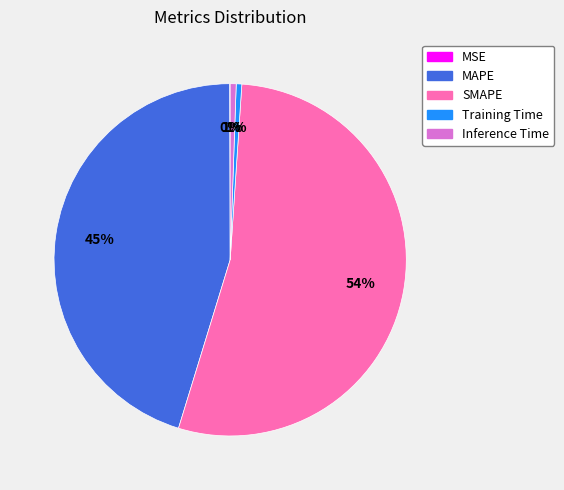

Which category has the biggest portion of the pie?

SMAPE